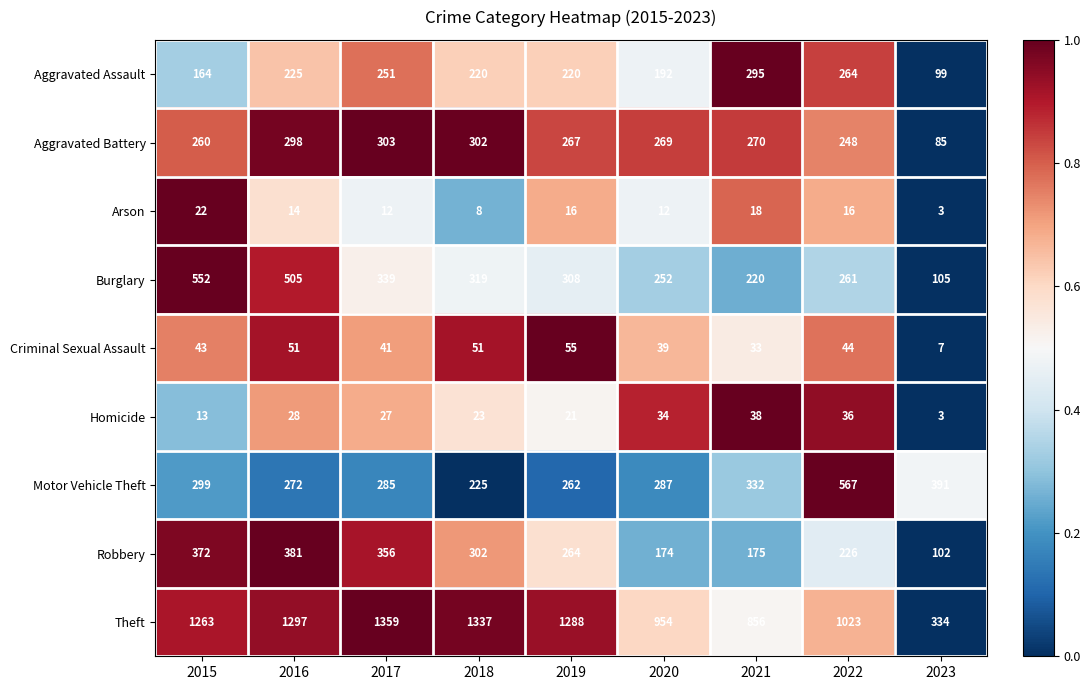

At which label does Robbery first exceed 264?

2015